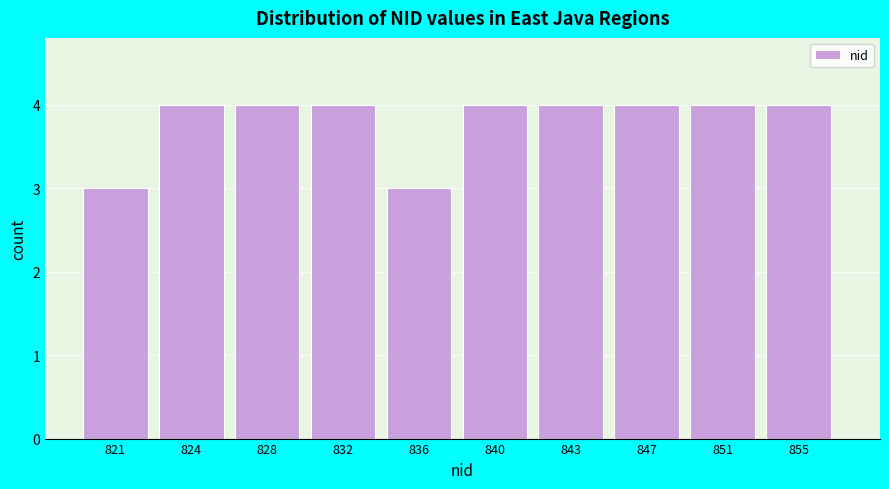

Reading left to right, transcribe all the data shown in this chart.

3	4	4	4	3	4	4	4	4	4